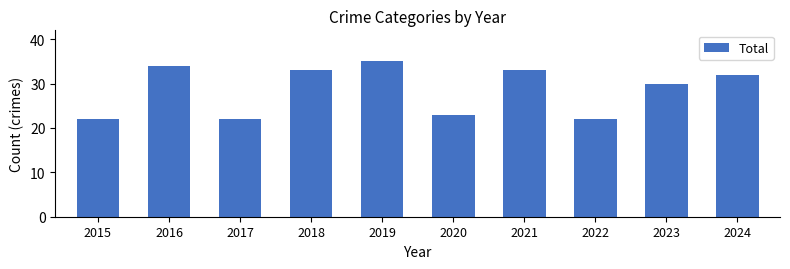

What is the average value?

29